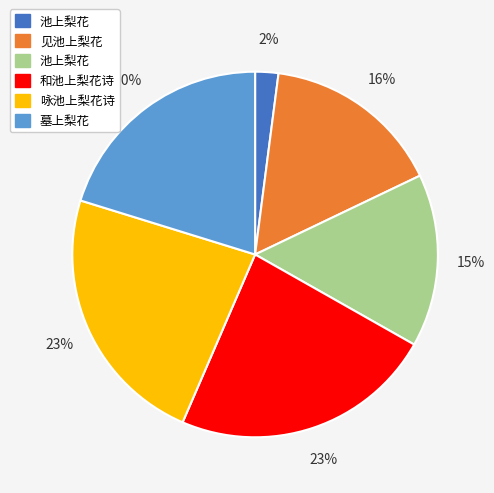

How many segments does this pie chart have?

6